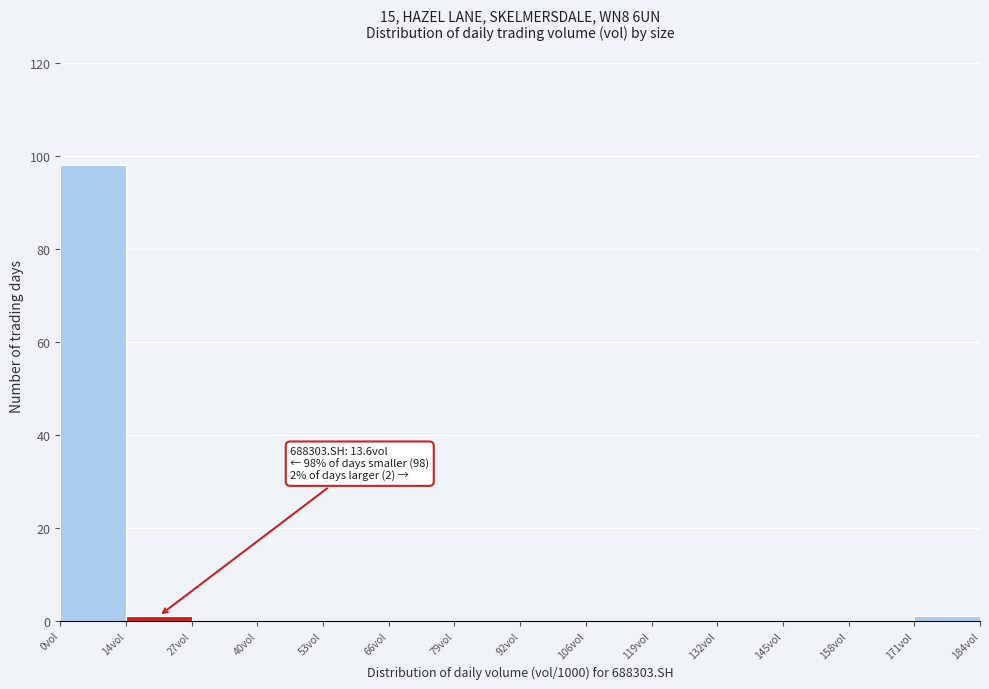

Which range on the x-axis has the tallest bar?

0 to 14